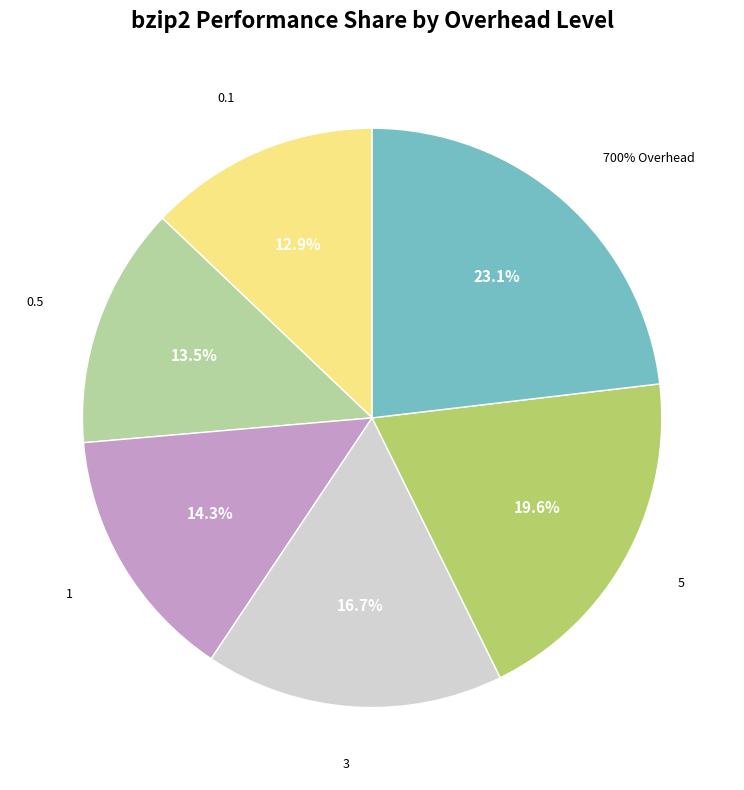

Is it true that 5 is 20% of the pie?

True